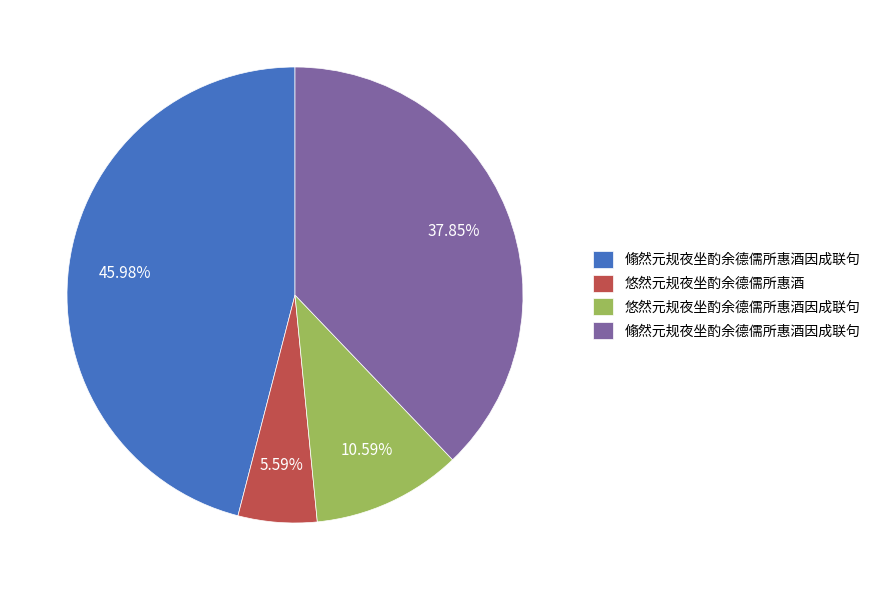

Does any single category account for the majority?

No